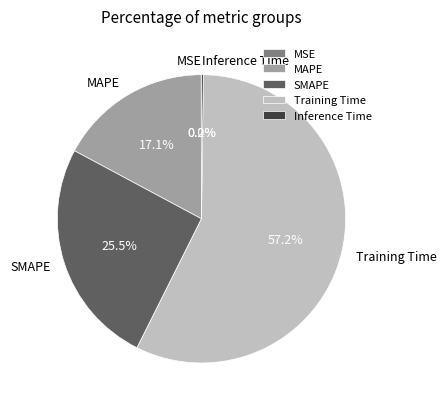

Which slice is the largest?

Training Time